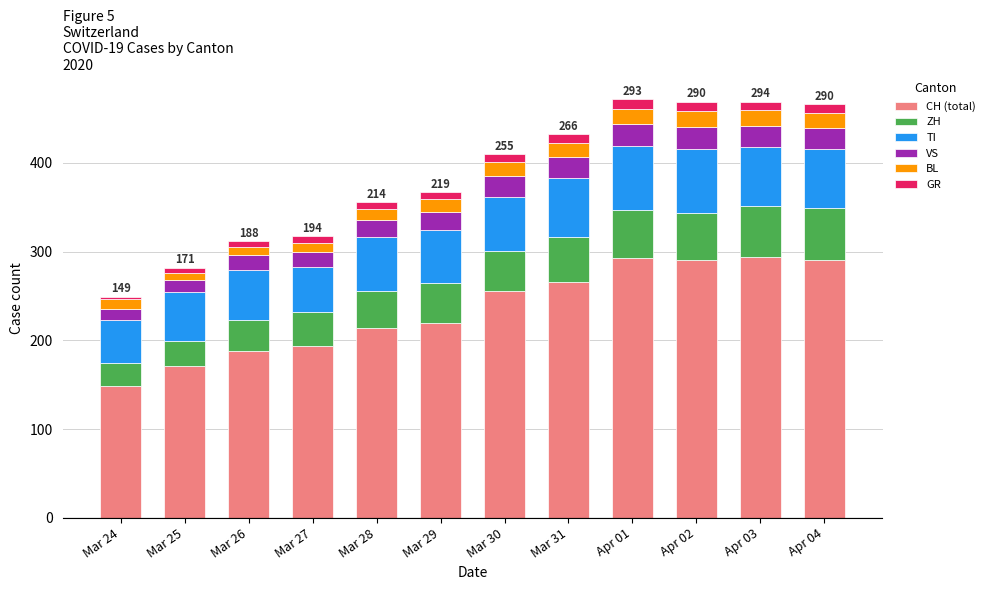

Which category has the lowest value in the CH (total) series?

Mar 24